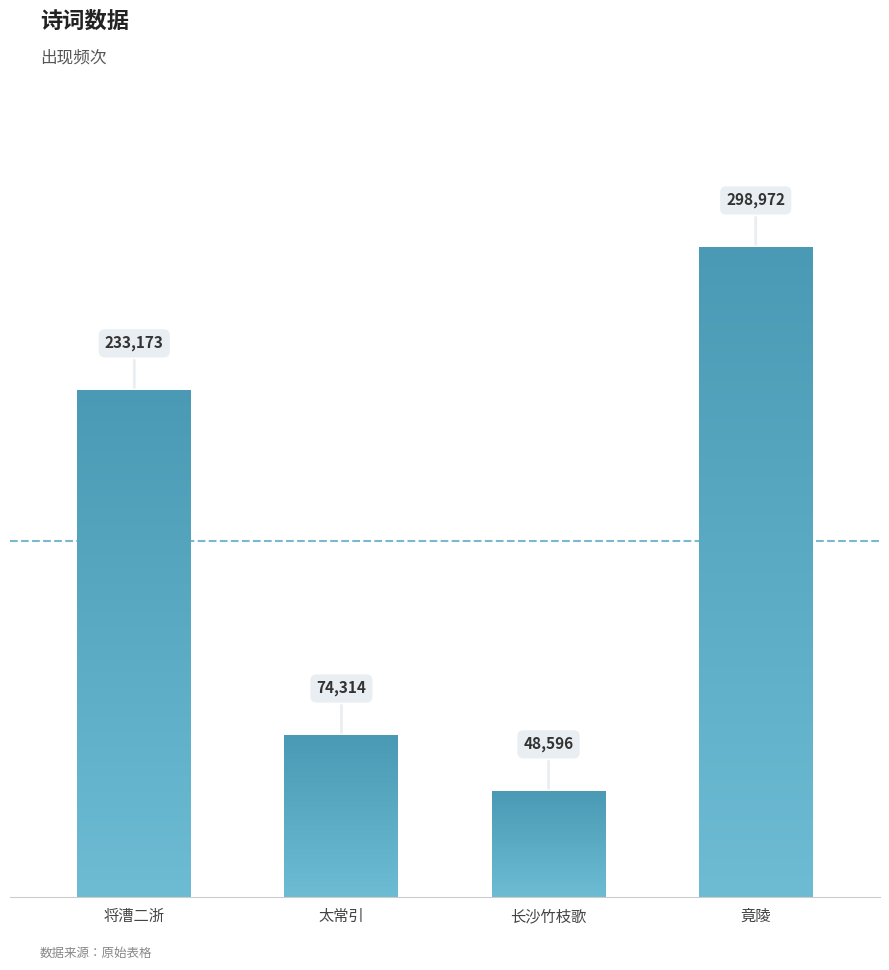

What is the maximum value shown in the chart?

298972